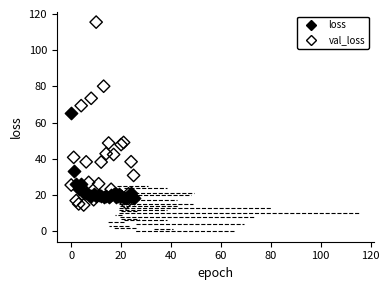

Which series reaches the maximum Y coordinate?

val_loss